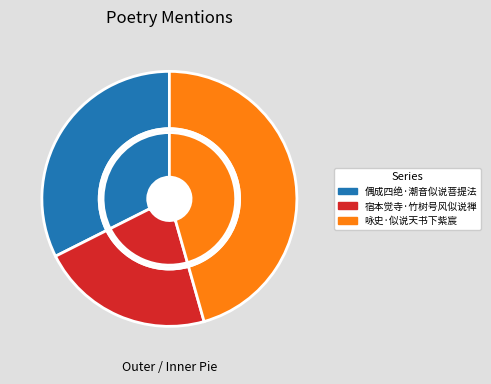

What percentage is the 宿本觉寺·竹树号风似说禅 slice, to the nearest percent?

22%